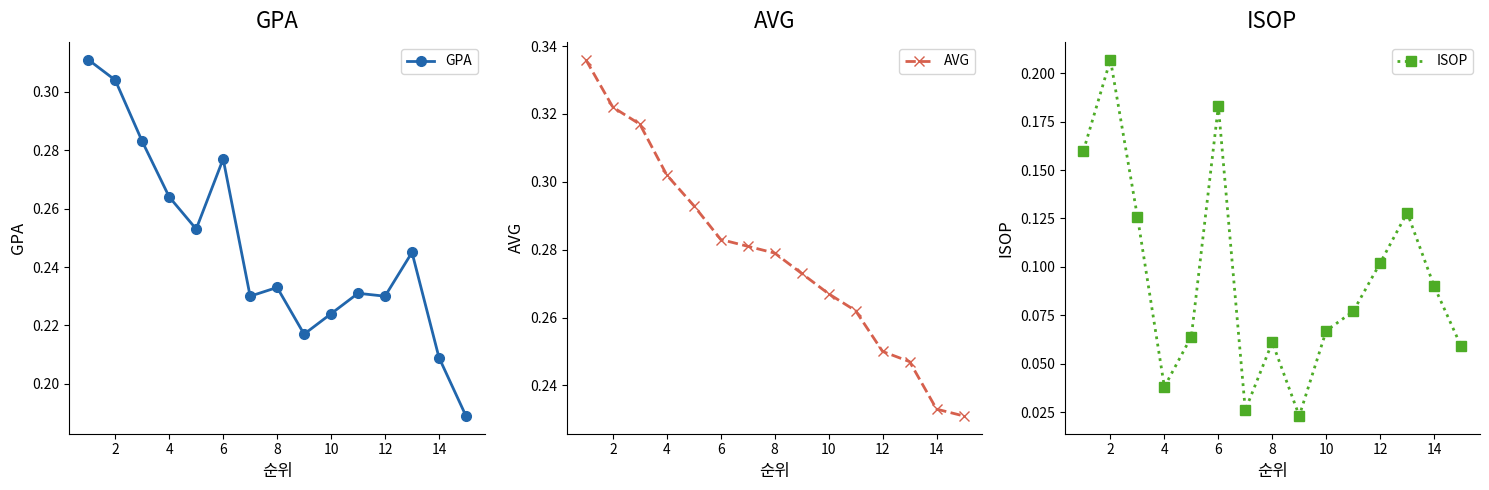

True or false: AVG and ISOP cross at least once.

False